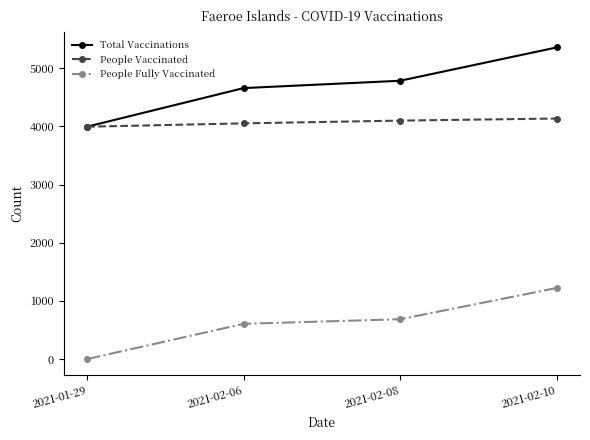

What is the label of the 3rd point from the left?

2021-02-08